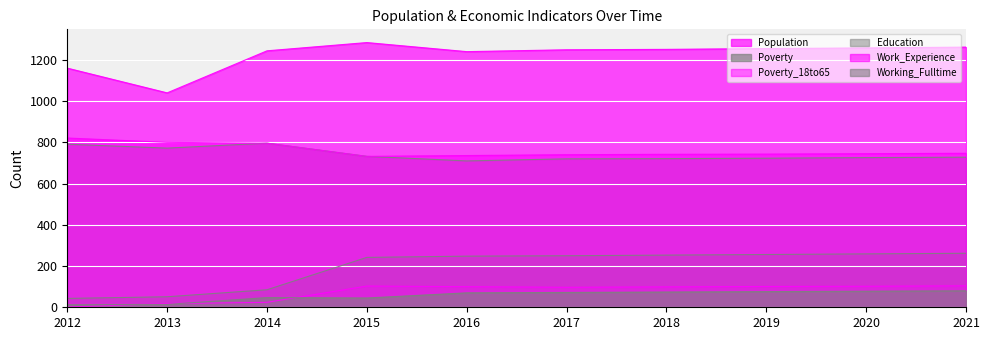

Read the Work_Experience value at 2017.

740